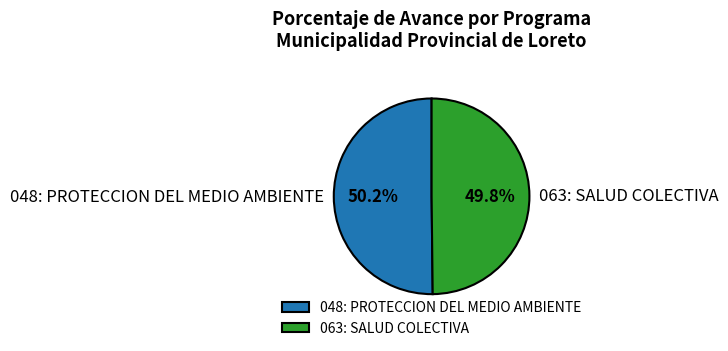

To the nearest percent, what portion does 048: PROTECCION DEL MEDIO AMBIENTE represent?

50%